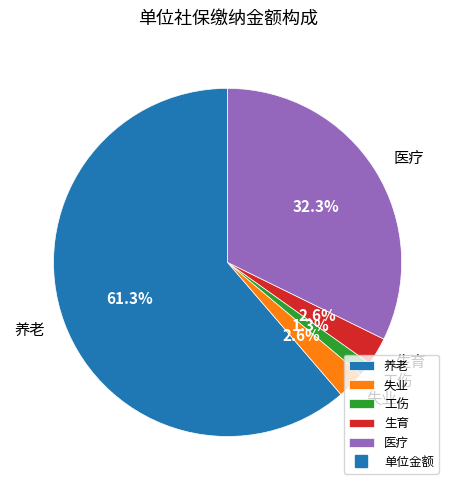

How many segments does this pie chart have?

5